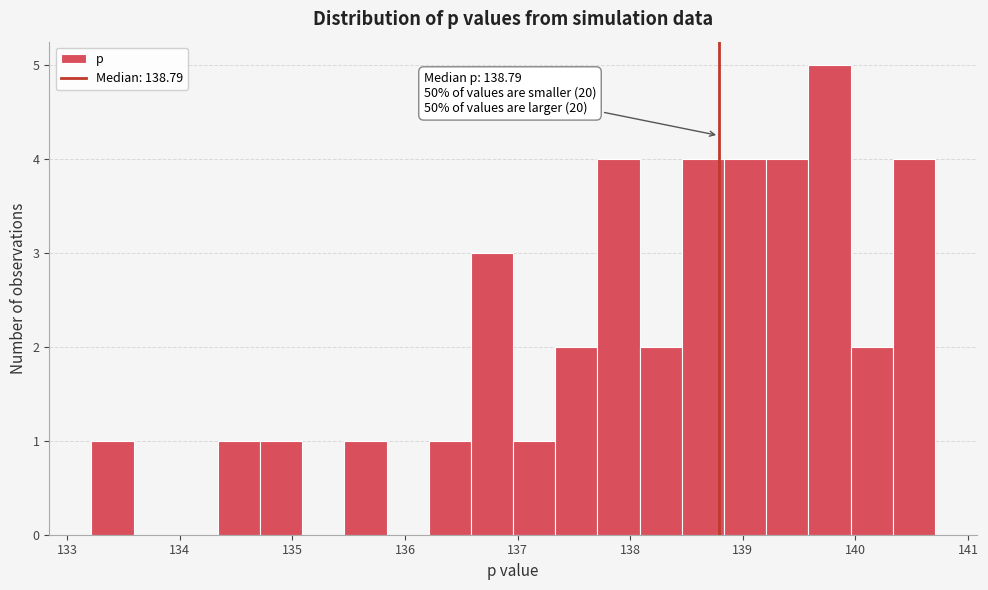

Read against the x-axis, roughly where is the centre of the tallest bar?

139.8